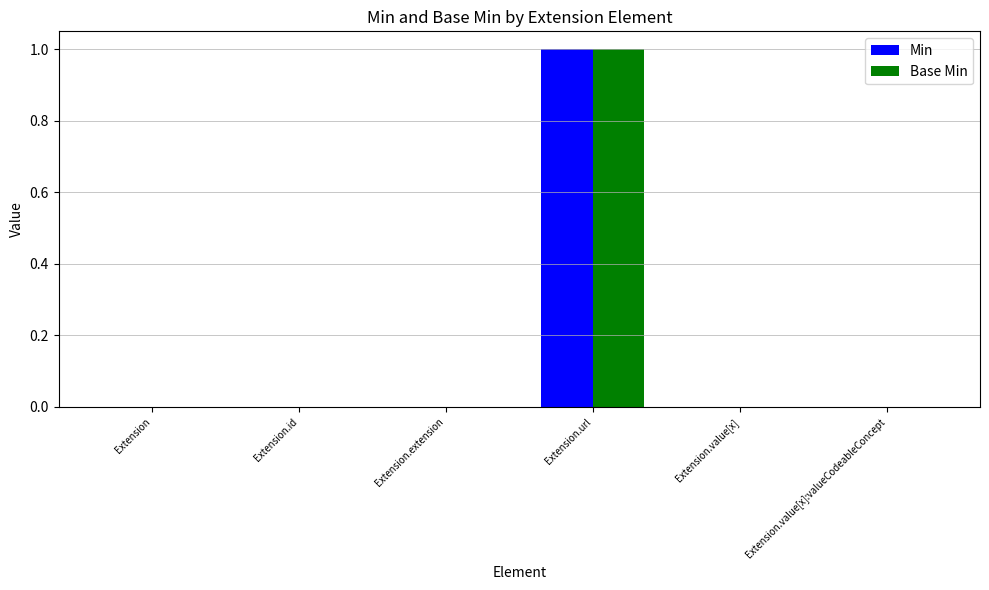

What are all the series names shown in the legend?

Min, Base Min